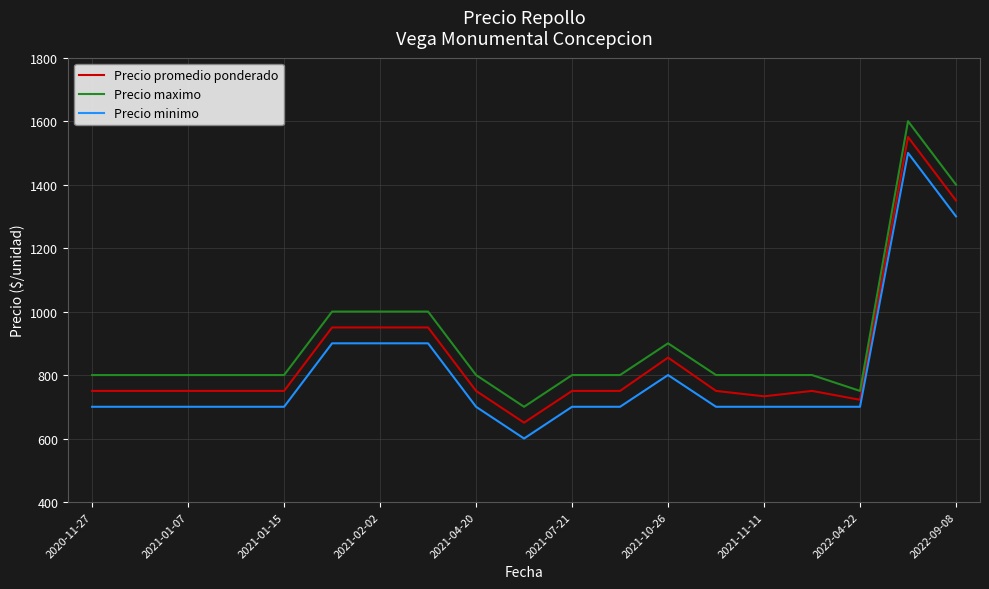

What is the smallest value displayed?

600